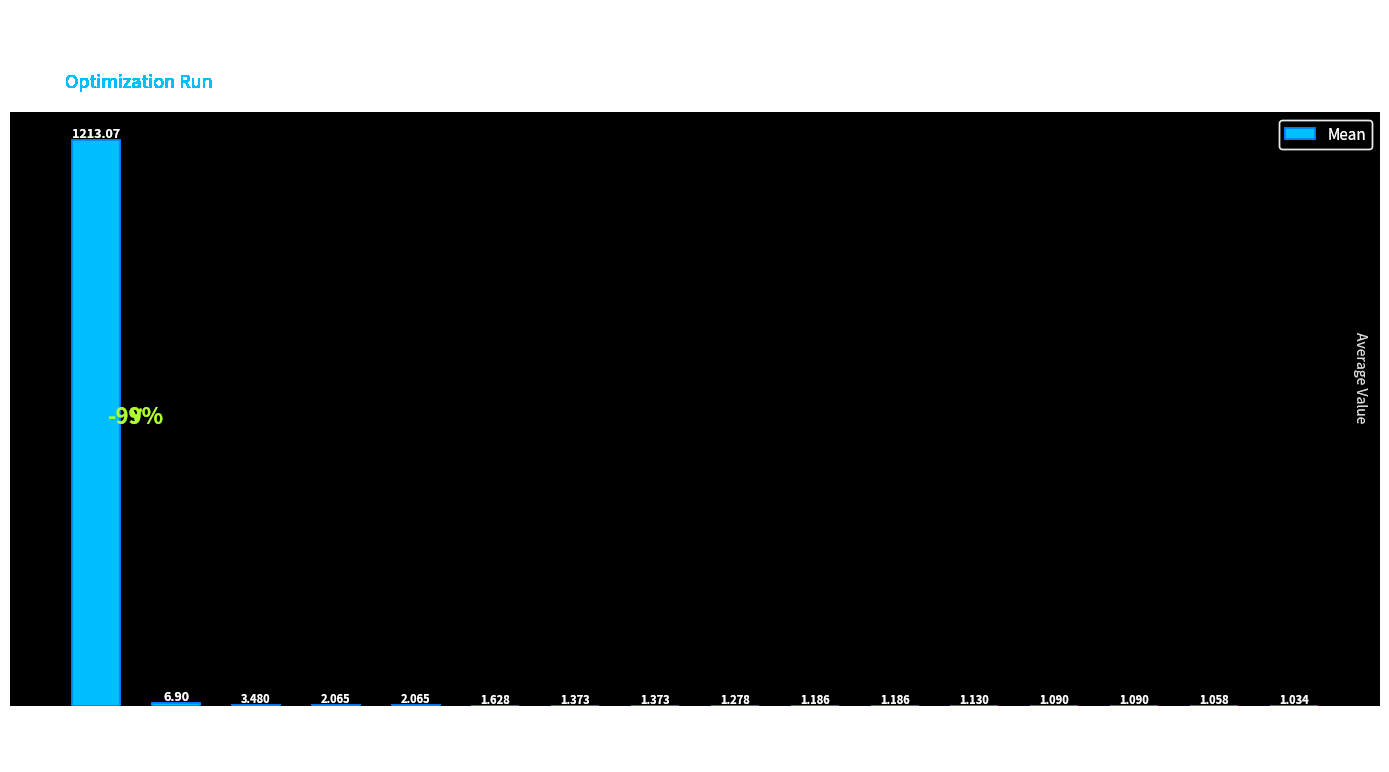

How many categories are shown in the chart?

16